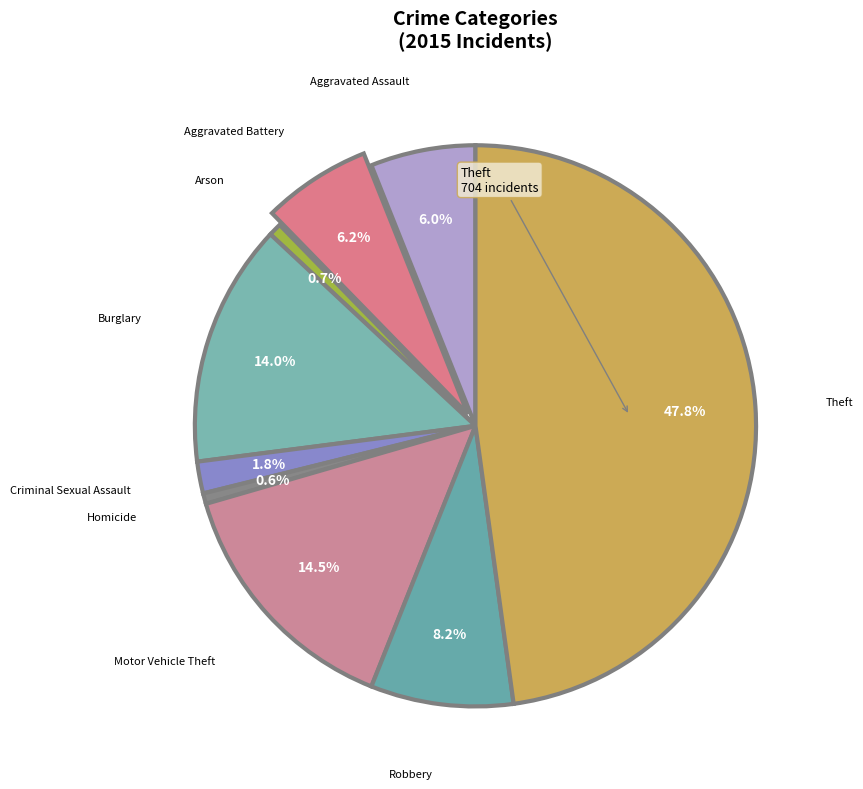

To the nearest percent, what is the average slice percentage?

11%